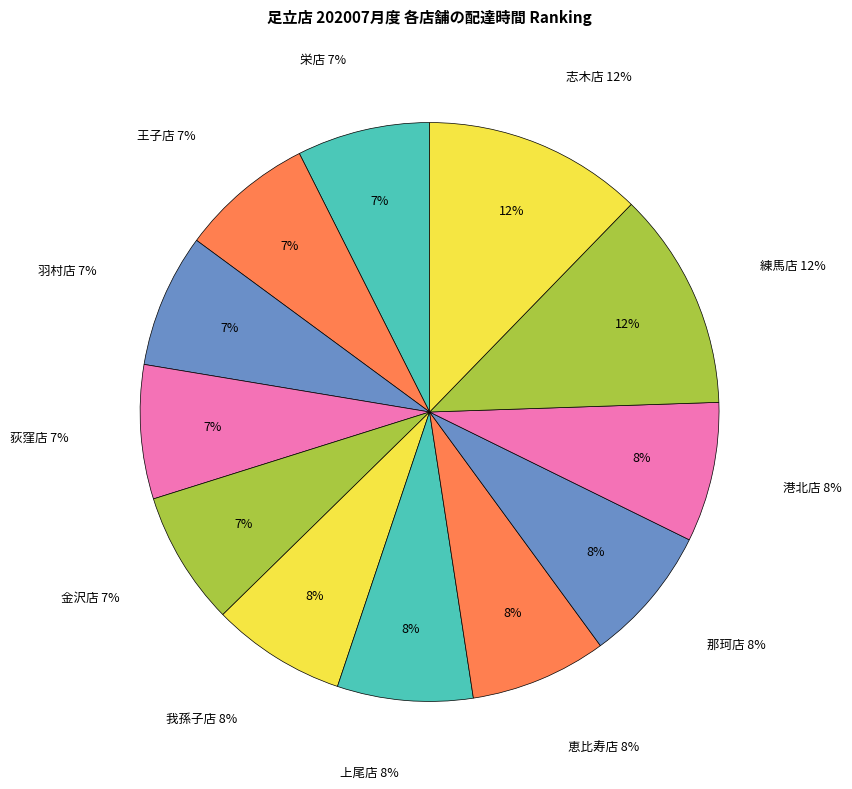

Count the number of slices in the pie.

12